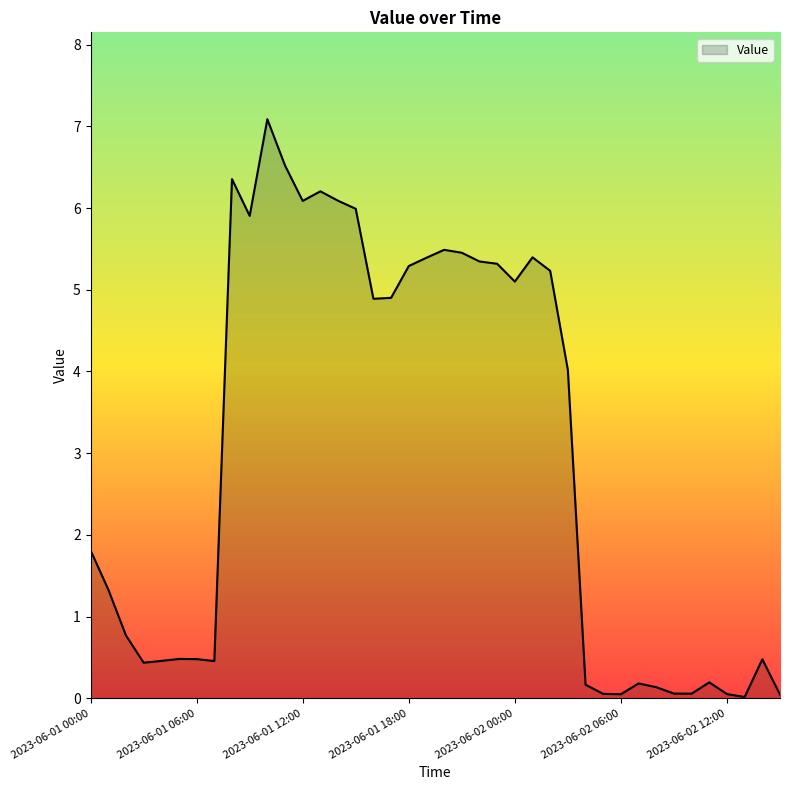

What is the difference between the maximum and minimum values?

7.1